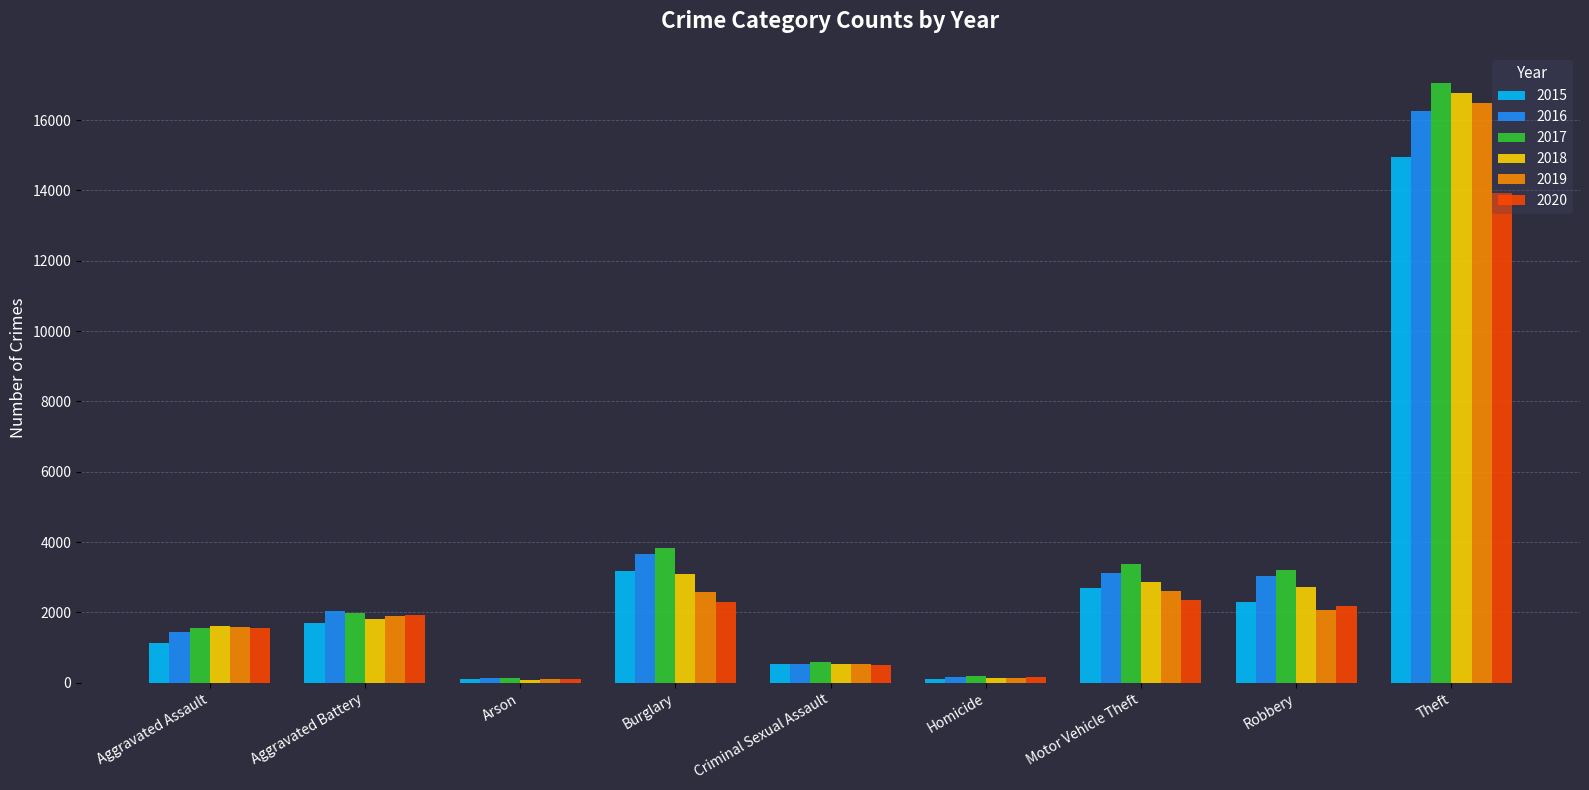

Which series has the largest total across all categories?

2017